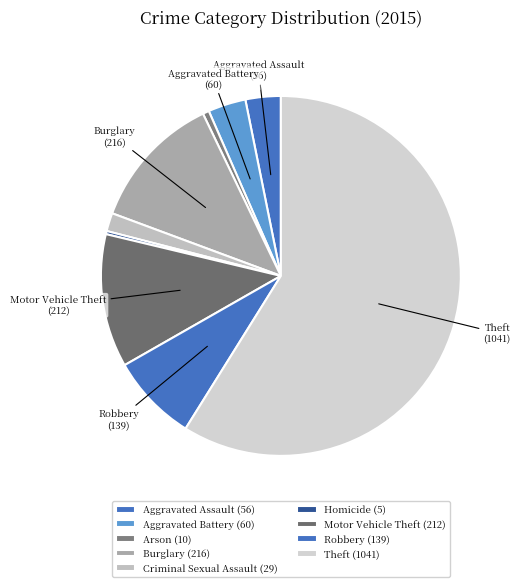

Is it true that Theft is 59% of the pie?

True